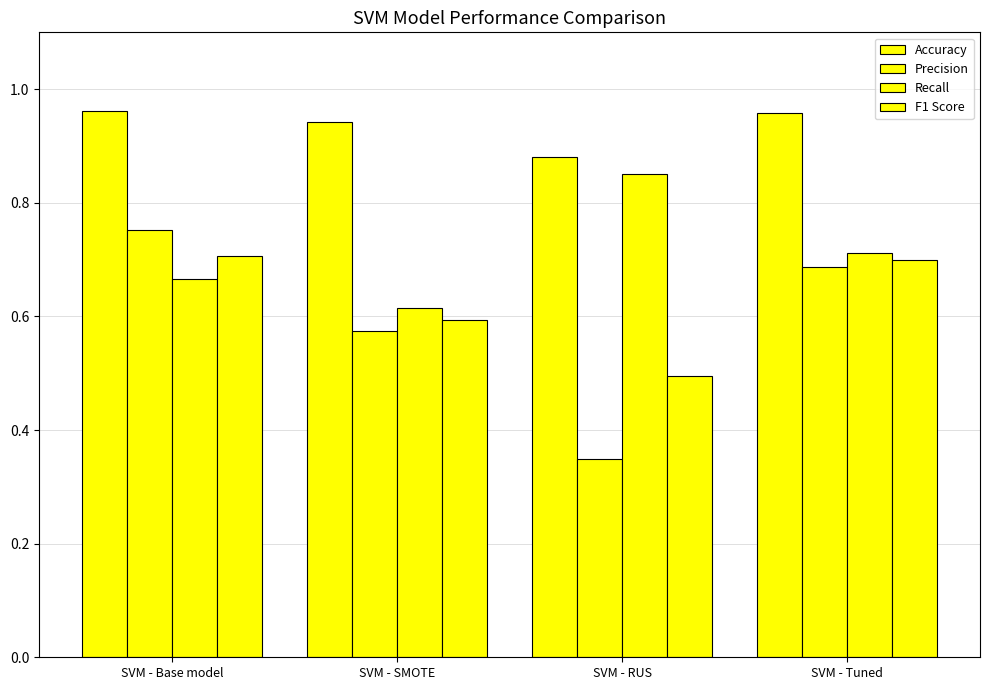

At how many categories does at least one series exceed 0?

4